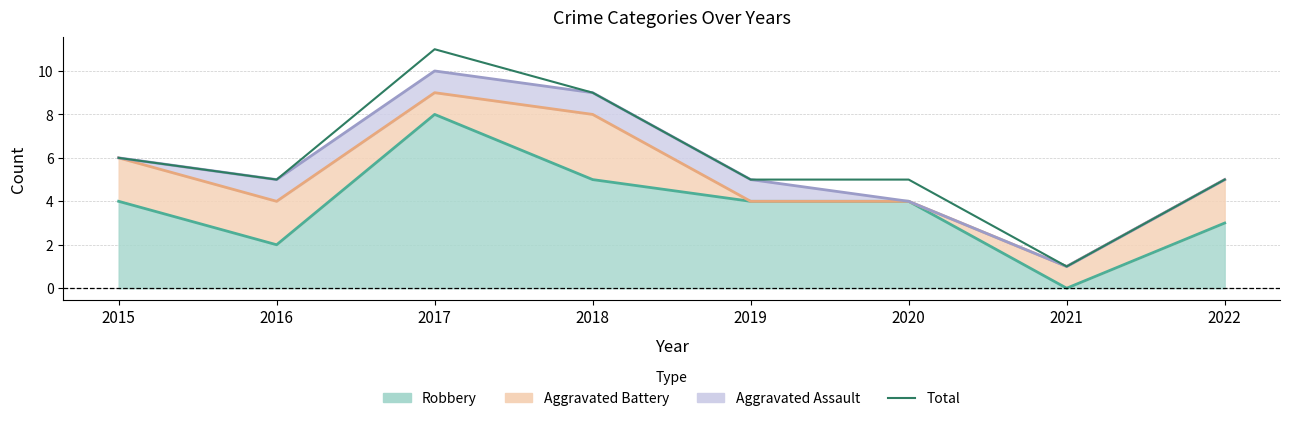

Reading left to right, transcribe all the data shown in this chart.

2015=6	2016=5	2017=11	2018=9	2019=5	2020=5	2021=1	2022=5